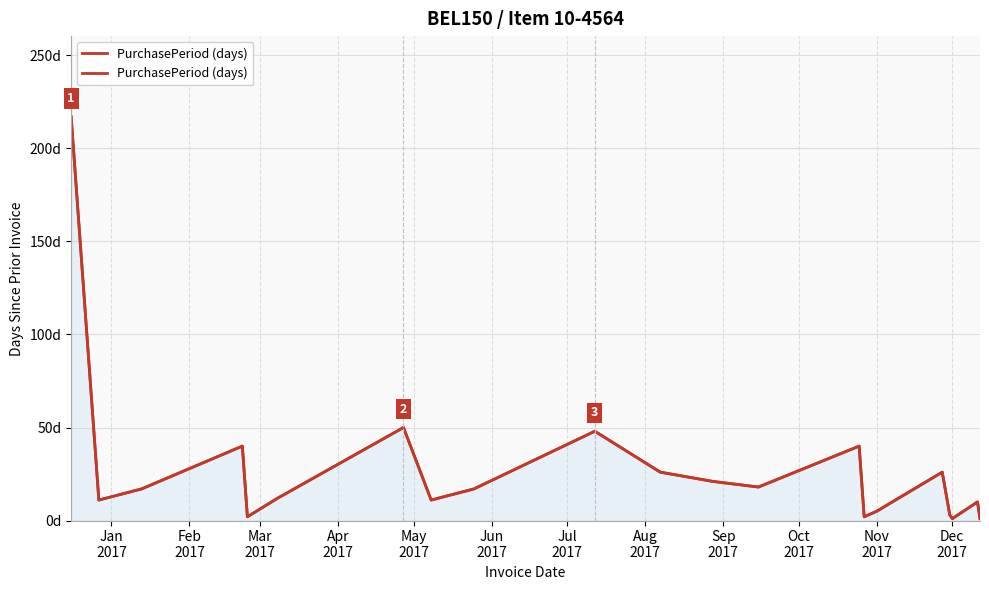

Reading left to right, list all the values displayed in this chart.

217	11	17	40	2	12	50	11	17	48	26	21	18	40	2	5	26	3	1	10	1